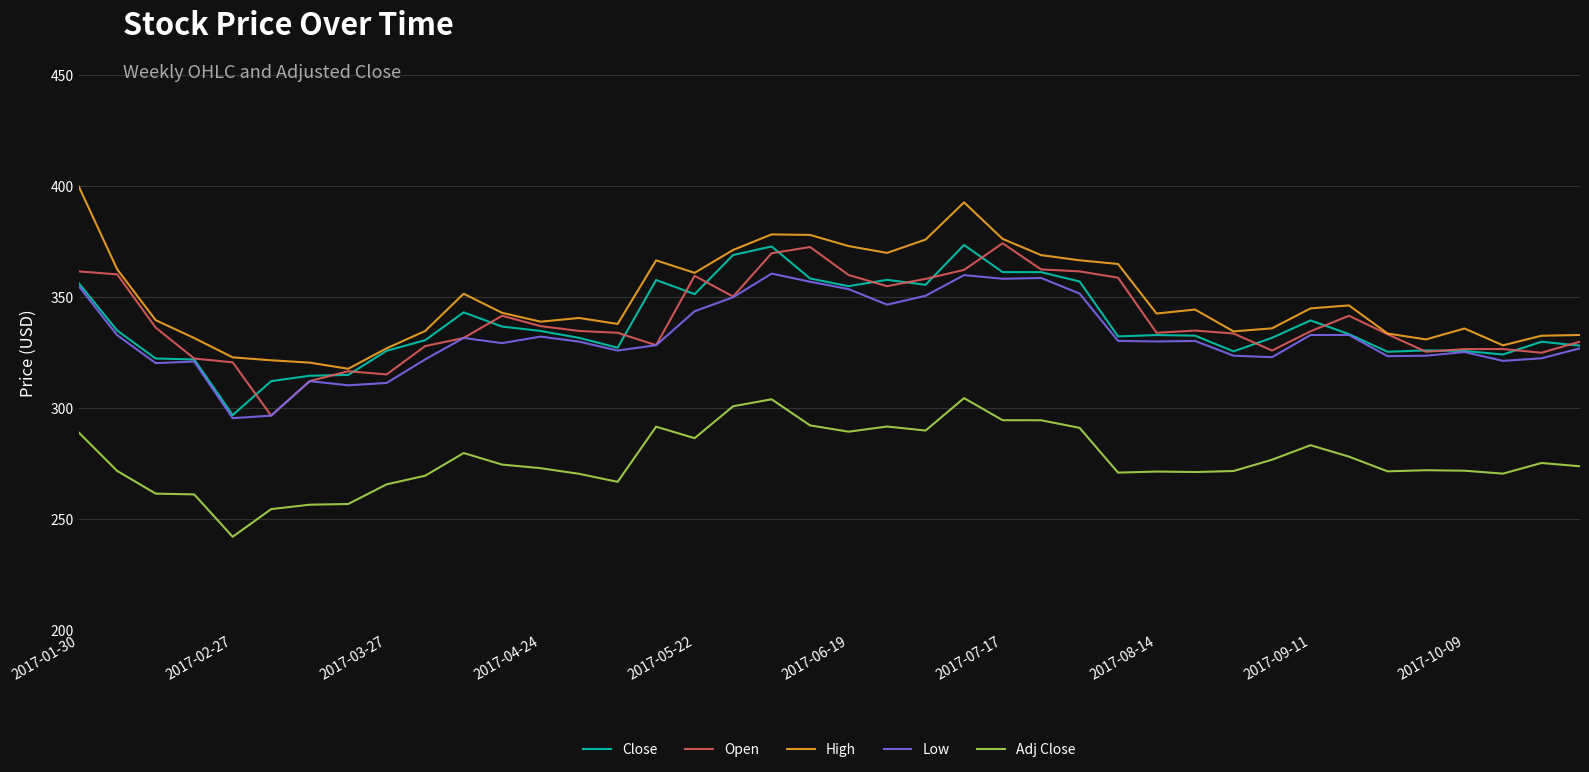

True or false: Adj Close and Close intersect in this chart.

False